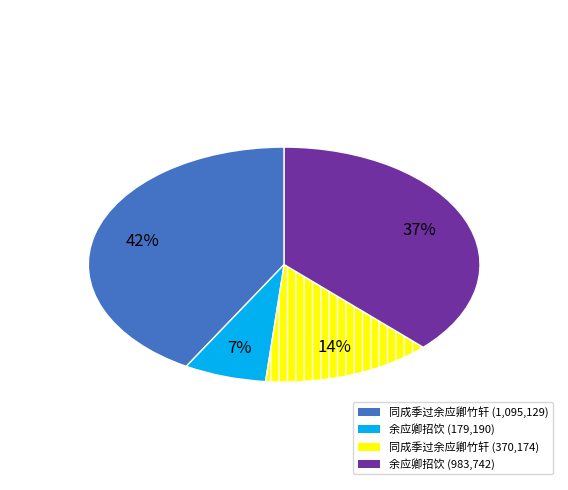

To the nearest percent, what is the average slice percentage?

25%